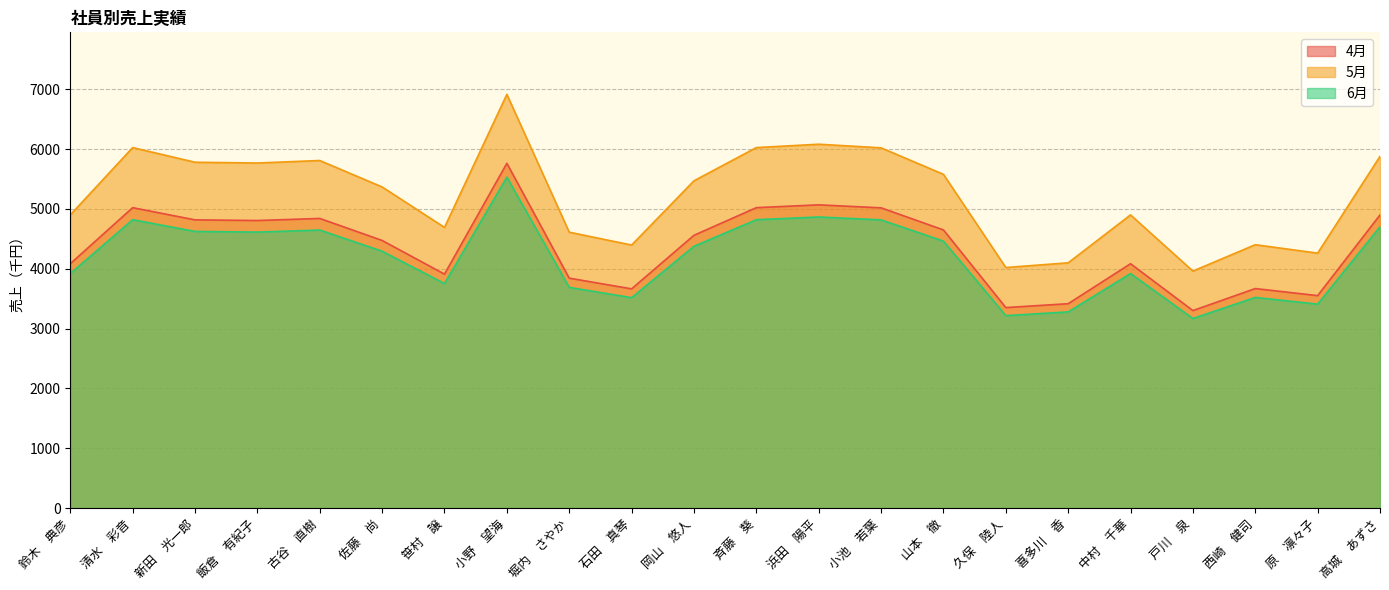

True or false: 5月 has more than 0 points higher than both neighbors.

True